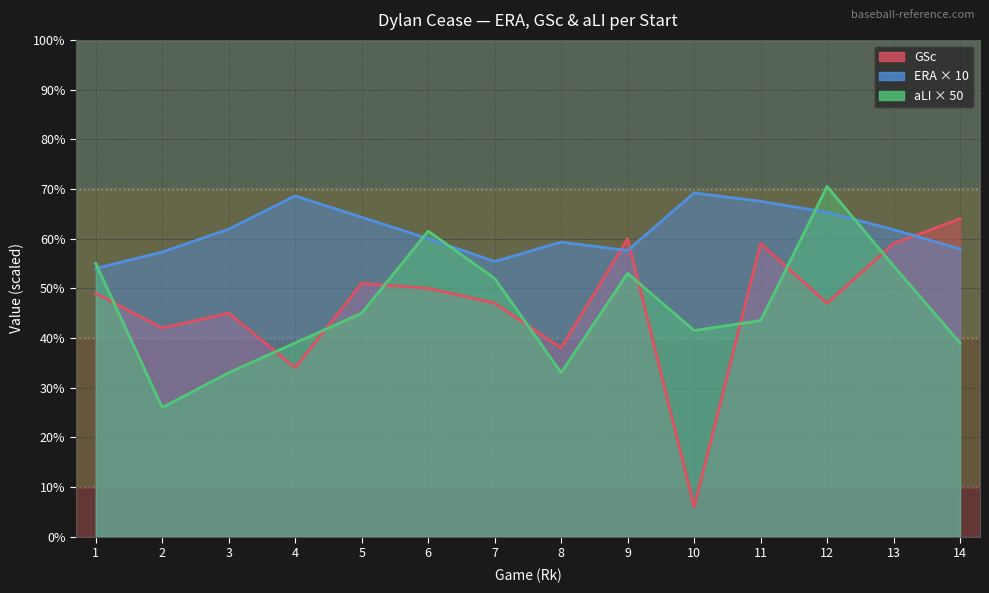

Where does the ERA series first go above 61?

3